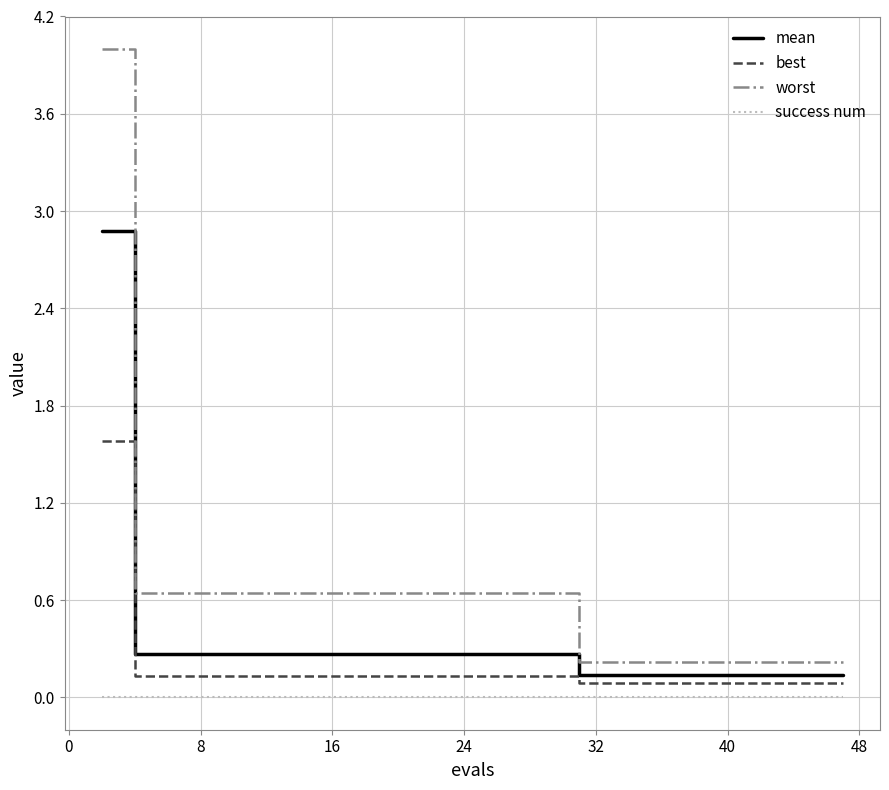

Which series has the largest range (max minus min)?

worst